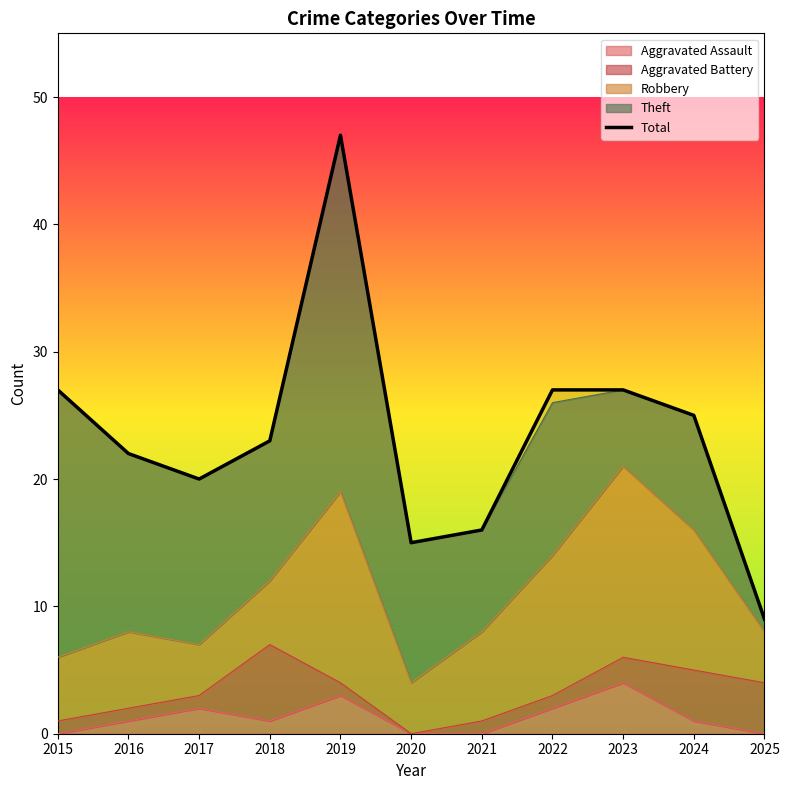

Approximately how many times larger is the value at 2019 compared to 2016?

2.1